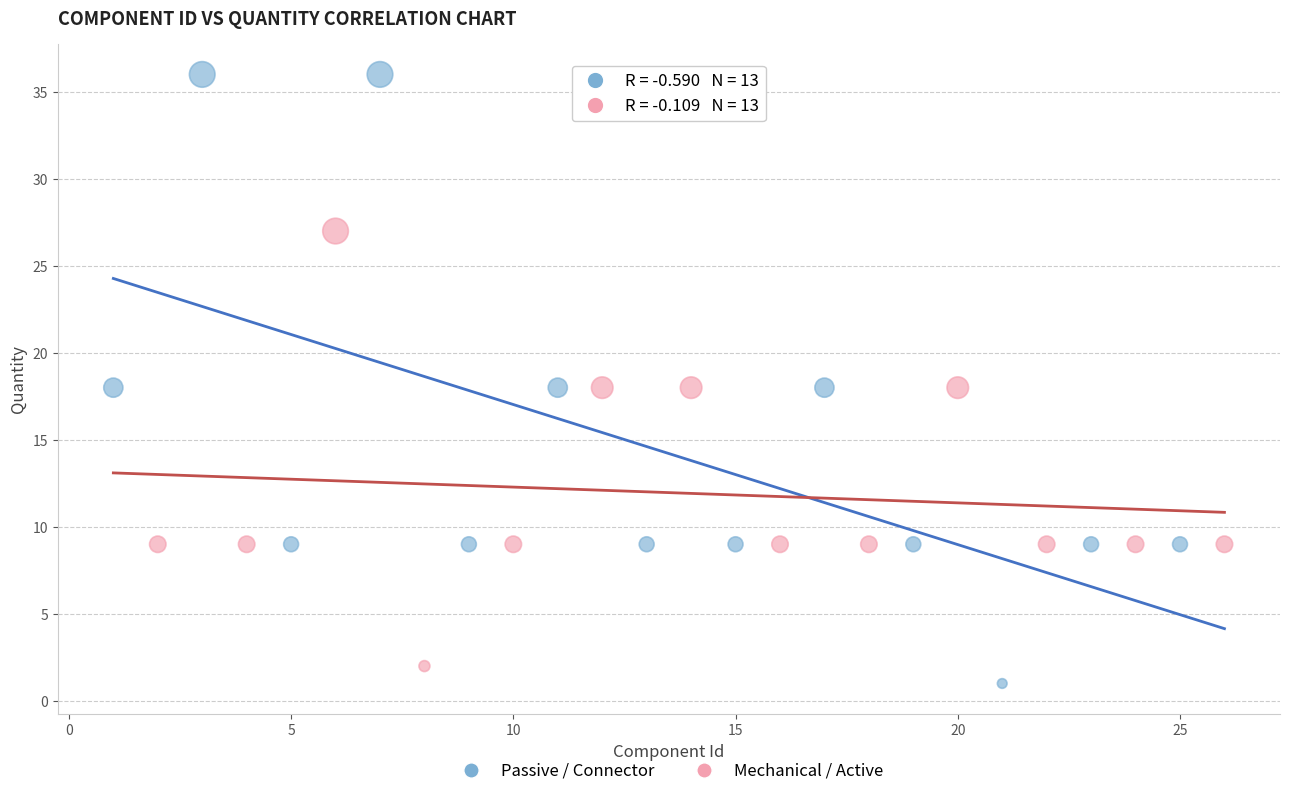

Which series has the widest spread of Y values?

Passive / Connector